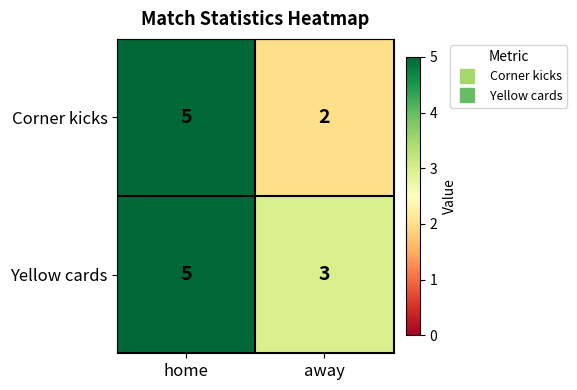

Rank the categories by Corner kicks value from lowest to highest.

away, home